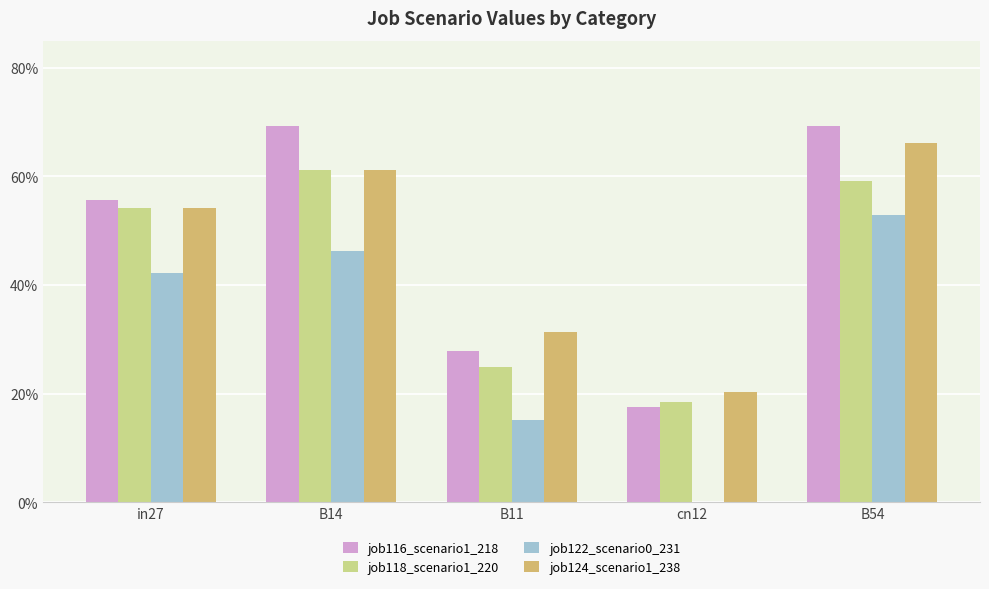

Between B14 and in27, which is larger?

B14